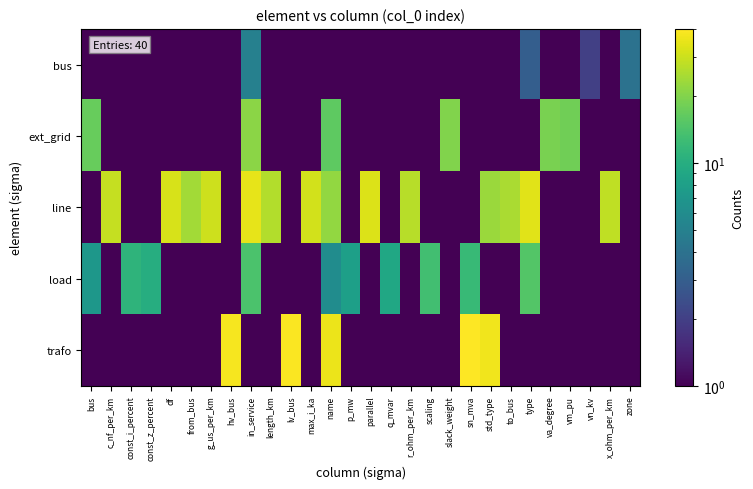

List the series in order of their peak value, highest first.

trafo, line, ext_grid, load, bus